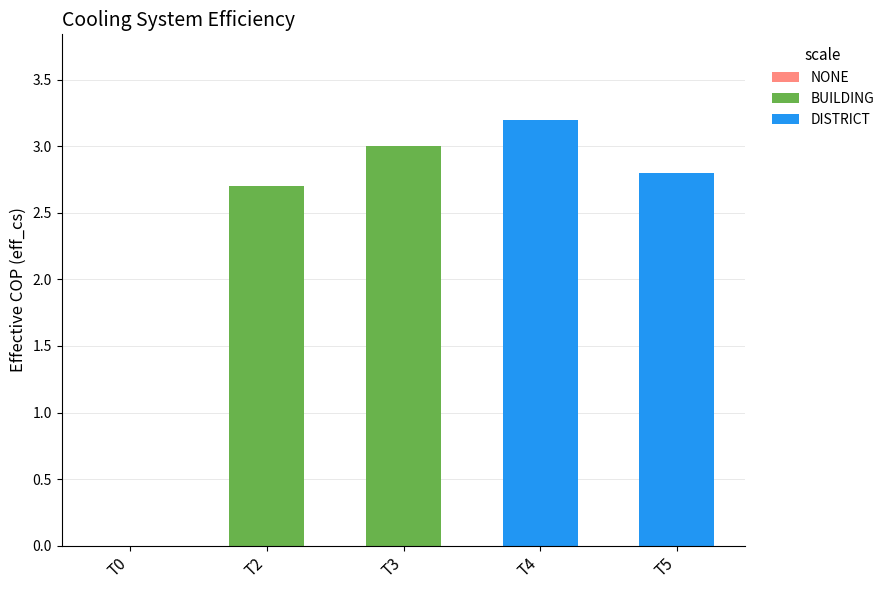

Does the chart contain stacked bars?

Yes